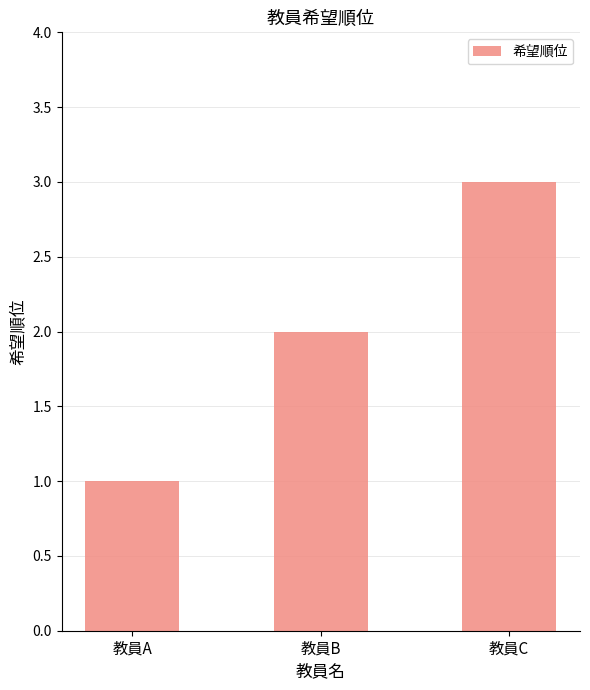

True or false: the data shows 1 at 教員B.

False